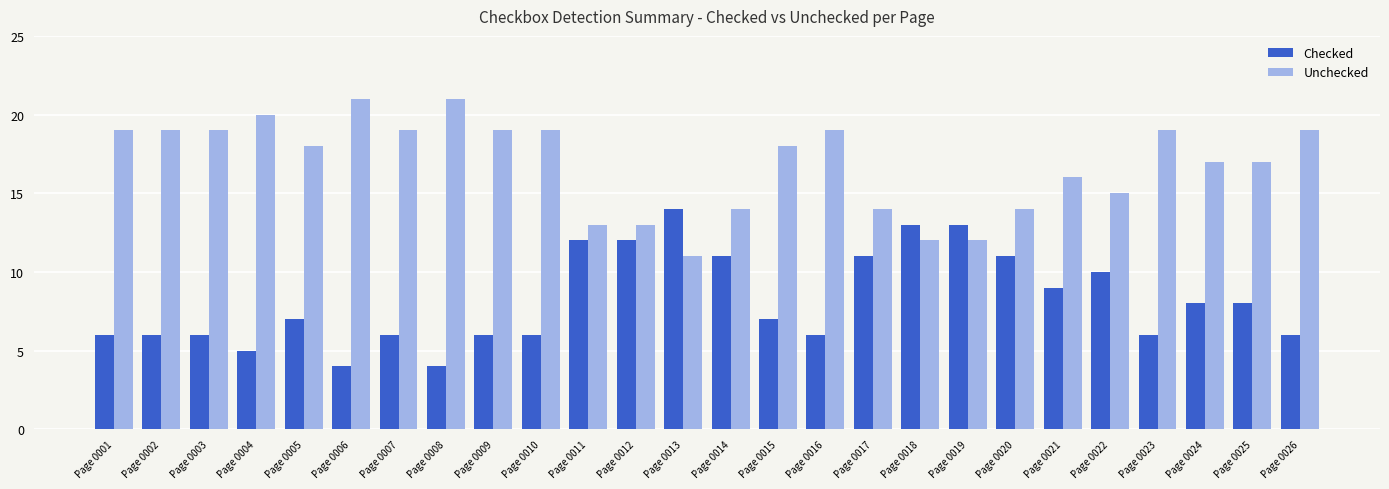

What is the minimum value for Unchecked?

11